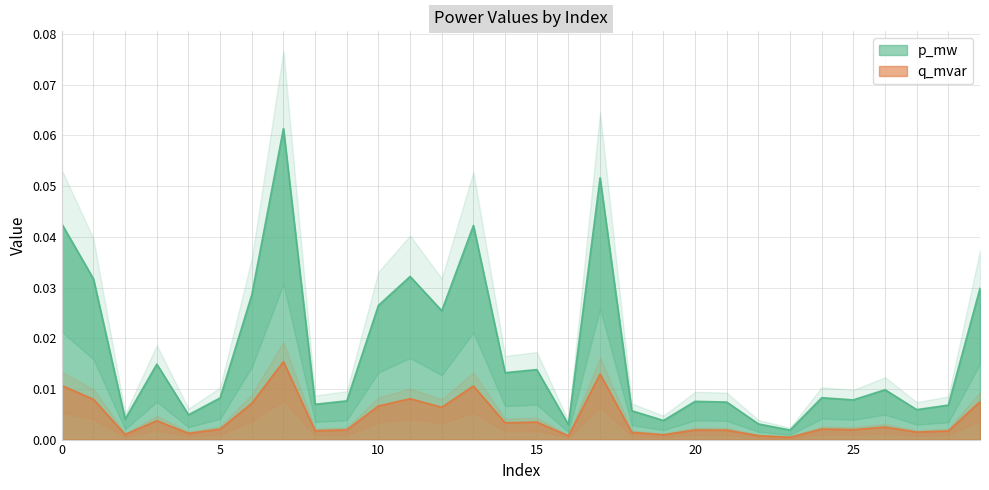

Reading left to right, extract all data points from this chart.

p_mw: 0=0.0	1=0.0	2=0.0	3=0.0	4=0.0	5=0.0	6=0.0	7=0.1	8=0.0	9=0.0	10=0.0	11=0.0	12=0.0	13=0.0	14=0.0	15=0.0	16=0.0	17=0.1	18=0.0	19=0.0	20=0.0	21=0.0	22=0.0	23=0.0	24=0.0	25=0.0	26=0.0	27=0.0	28=0.0	29=0.0
q_mvar: 0=0.0	1=0.0	2=0.0	3=0.0	4=0.0	5=0.0	6=0.0	7=0.0	8=0.0	9=0.0	10=0.0	11=0.0	12=0.0	13=0.0	14=0.0	15=0.0	16=0.0	17=0.0	18=0.0	19=0.0	20=0.0	21=0.0	22=0.0	23=0.0	24=0.0	25=0.0	26=0.0	27=0.0	28=0.0	29=0.0